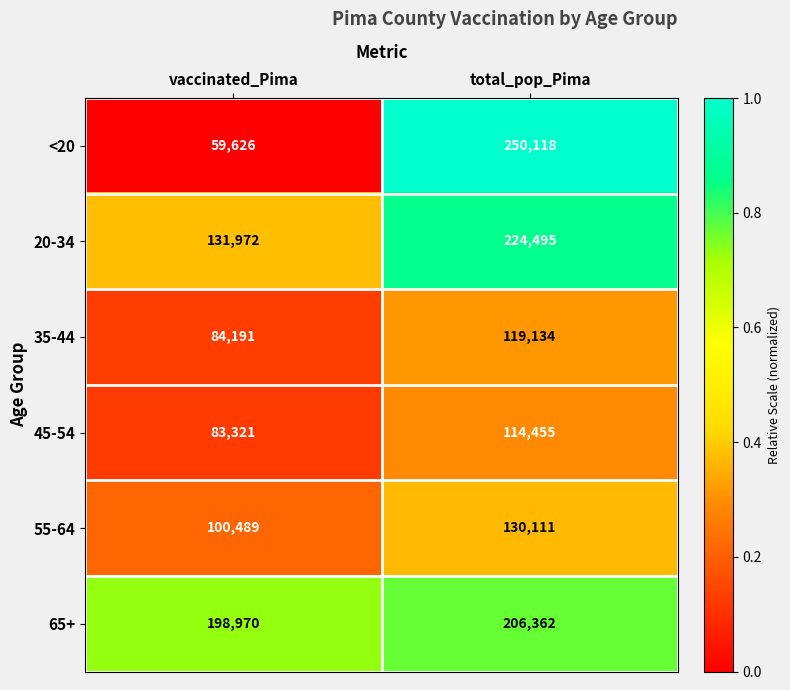

Which label corresponds to the smallest value in the chart?

vaccinated_Pima